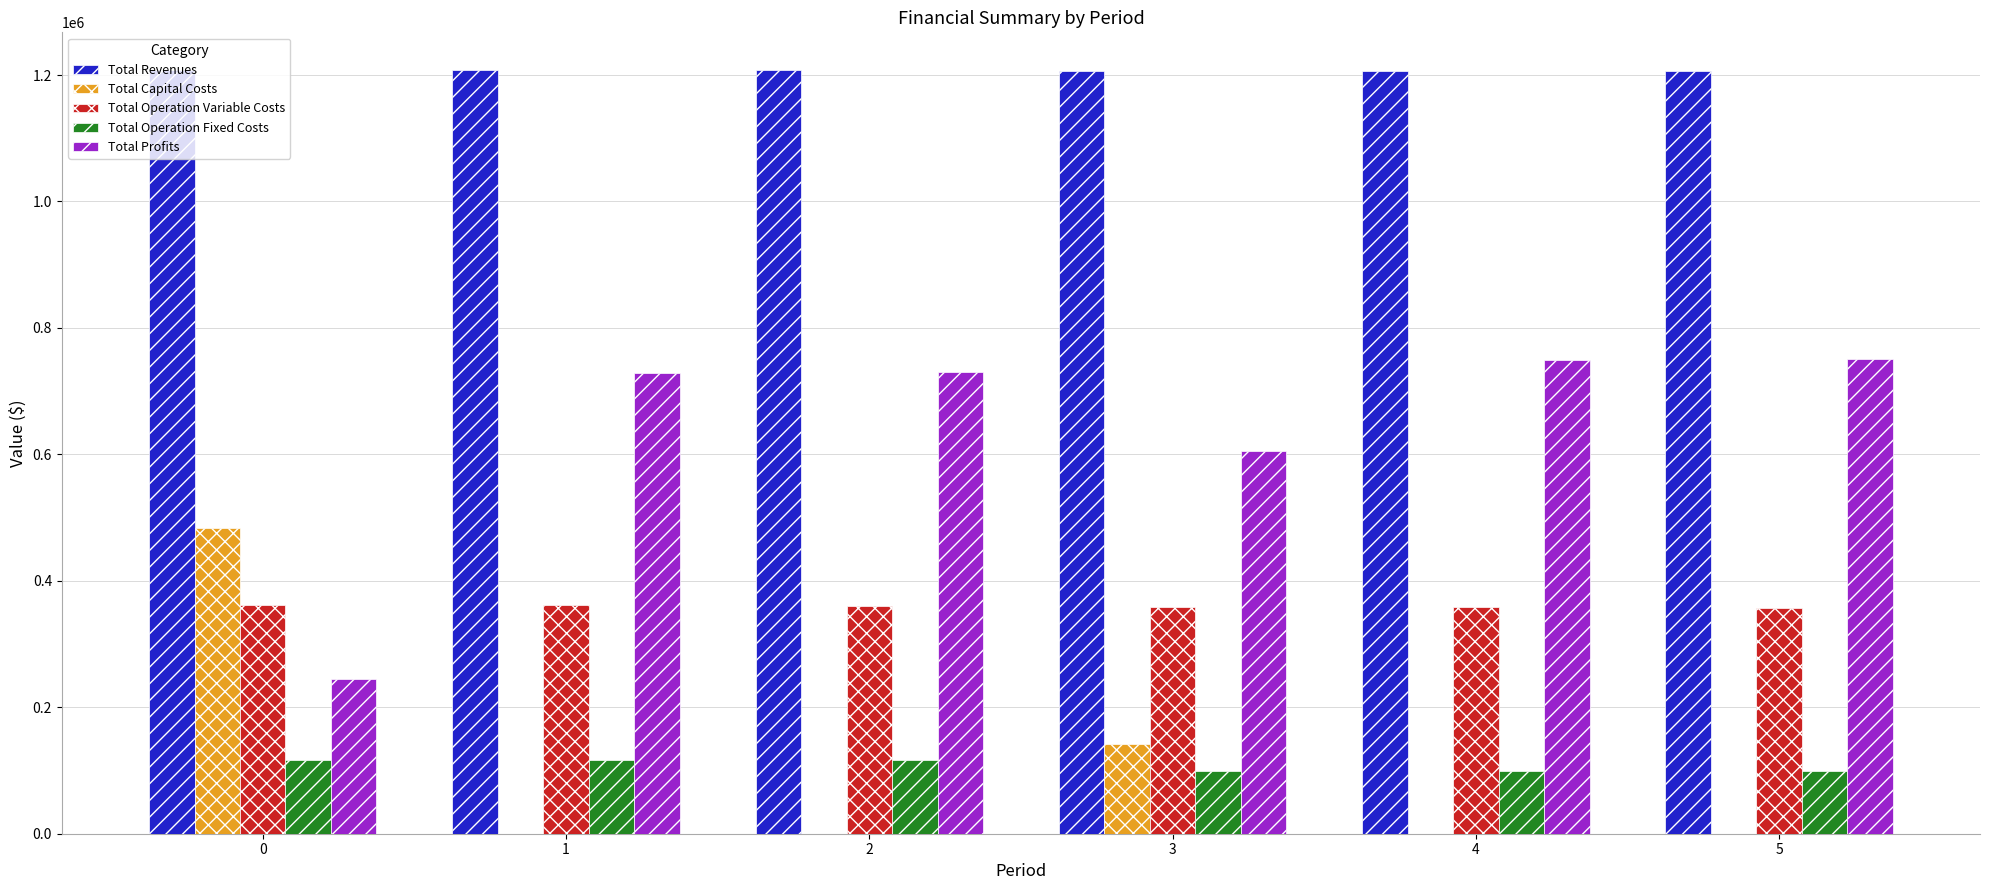

The value of Total Operation Fixed Costs at 0 is 117166.8. True or false?

True